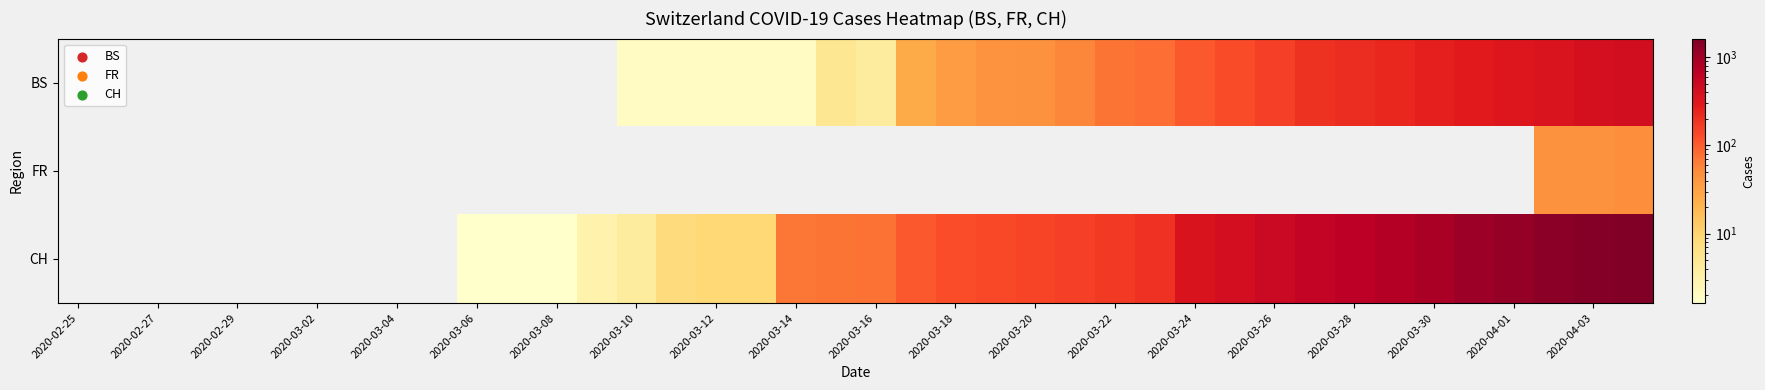

List the series in order of their overall mean, lowest first.

FR, BS, CH